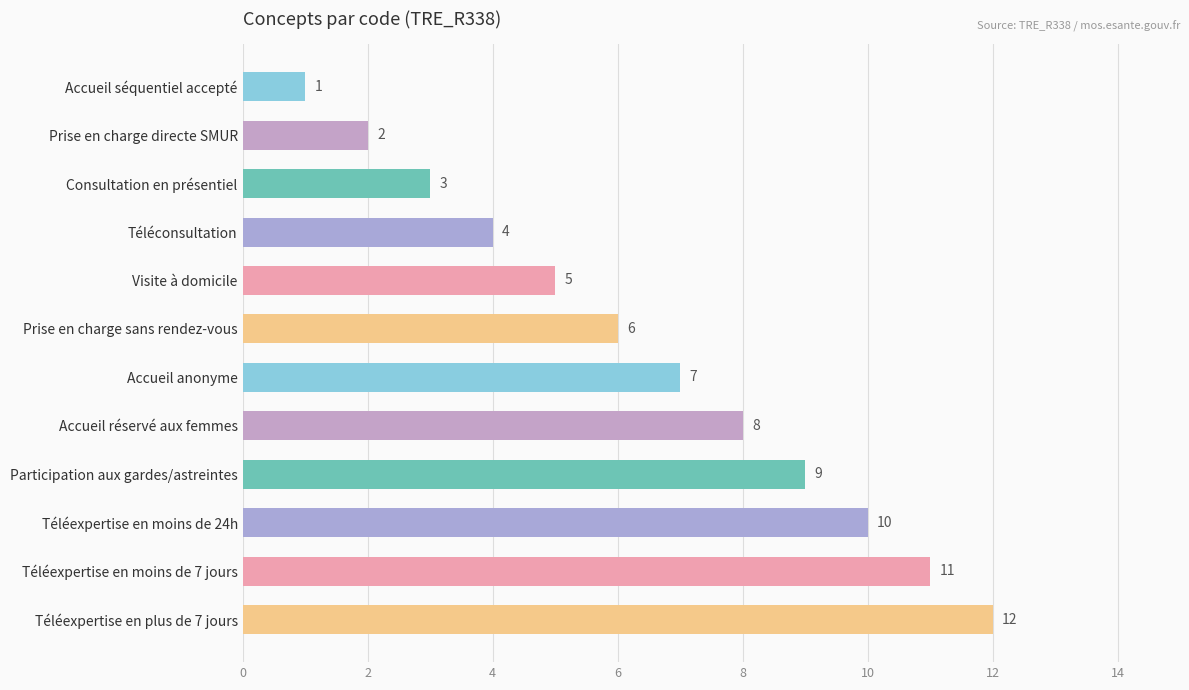

True or false: the data shows 3 at Prise en charge directe SMUR.

False